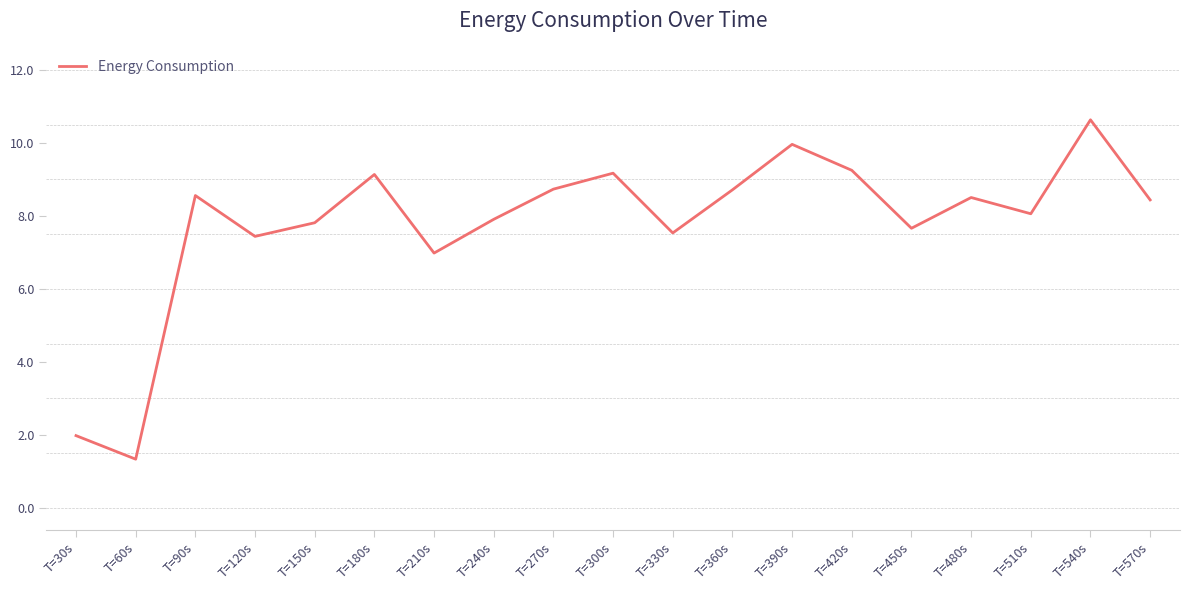

Between T=210s and T=300s, which is larger?

T=300s